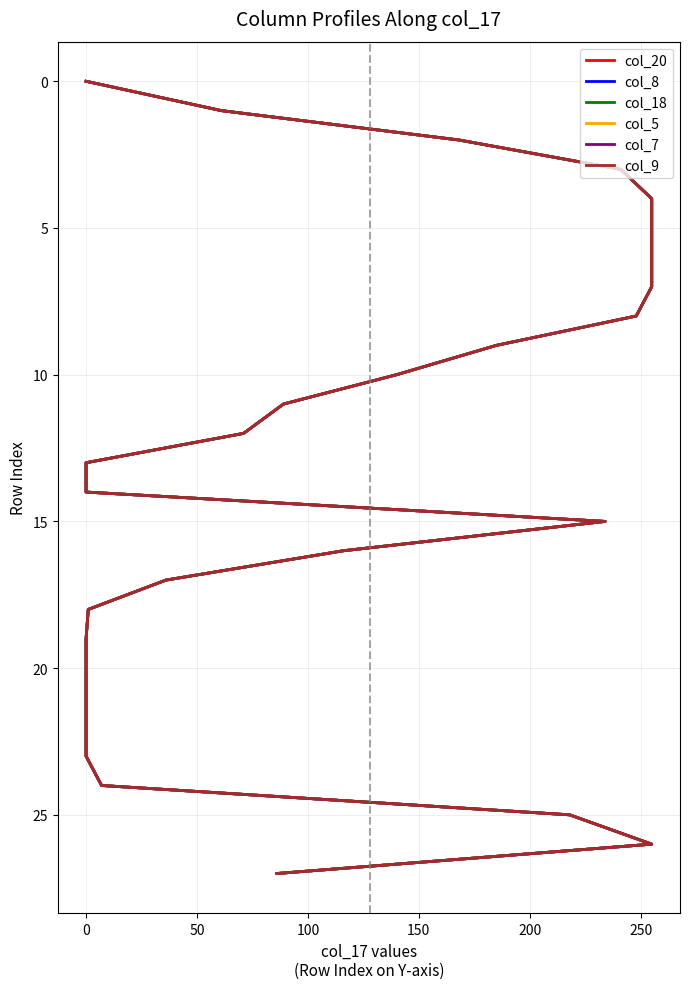

What is the label of the 5th point from the right?

23